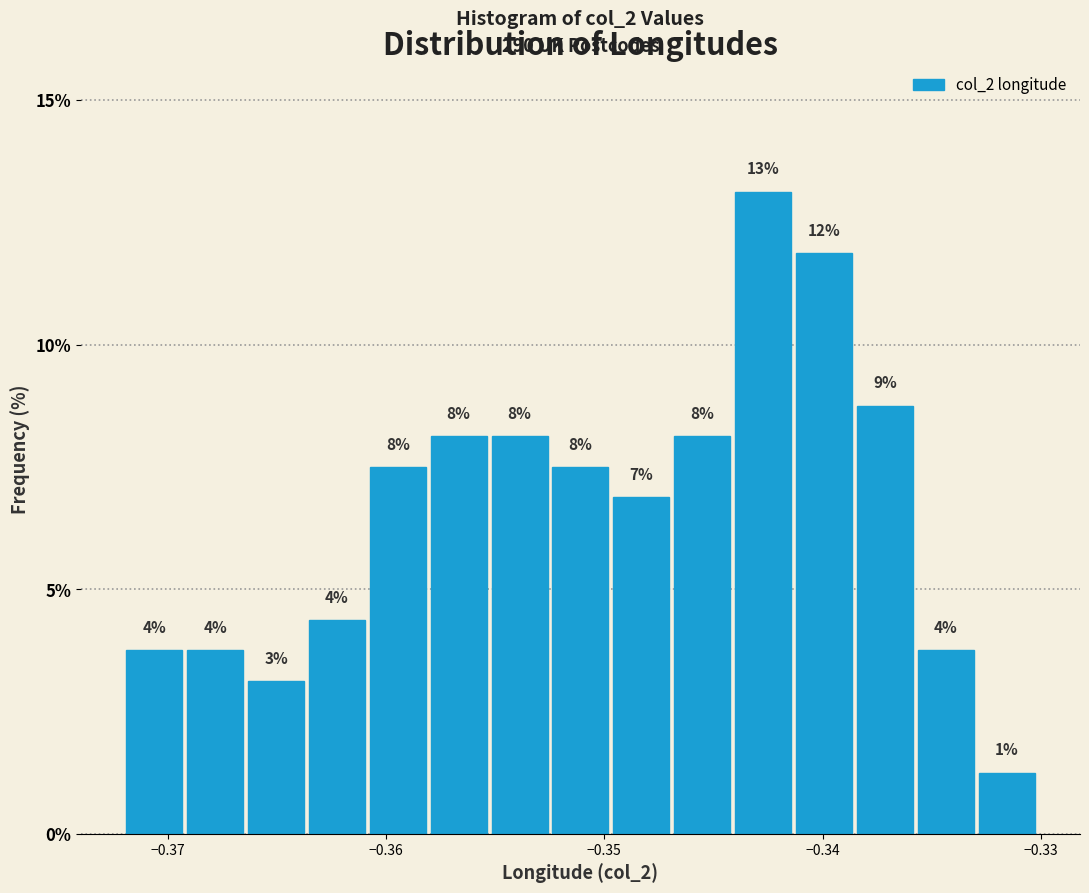

Read against the x-axis, roughly where is the centre of the tallest bar?

-0.343